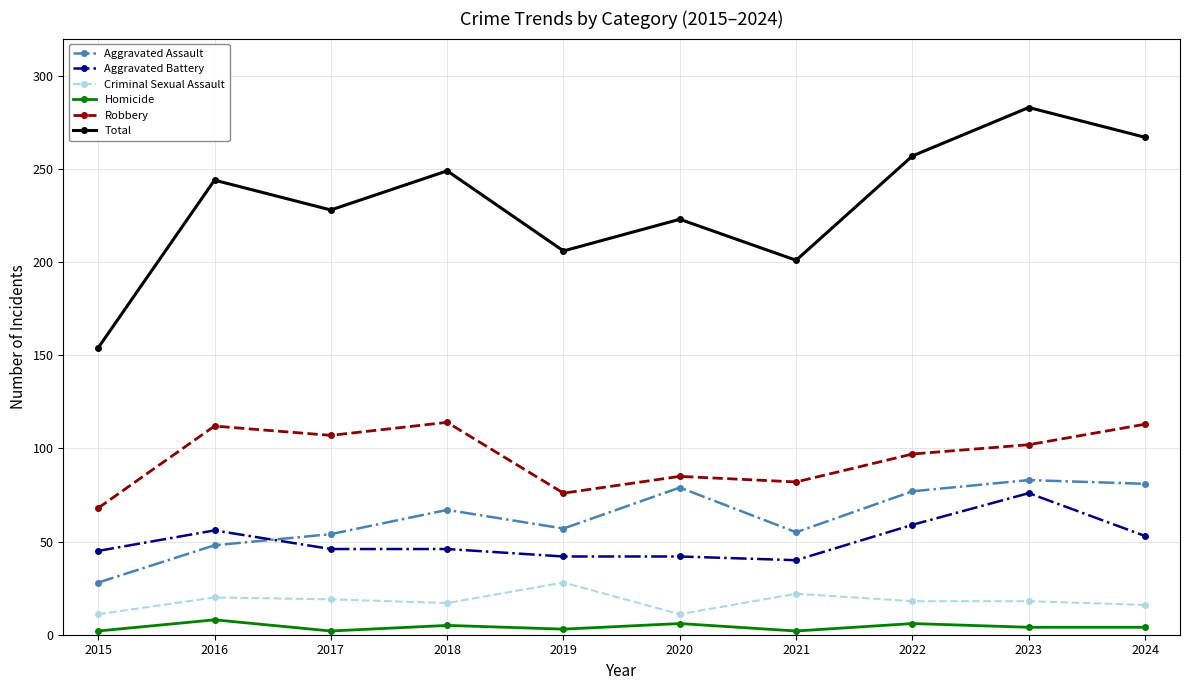

Count the number of categories in the chart.

10